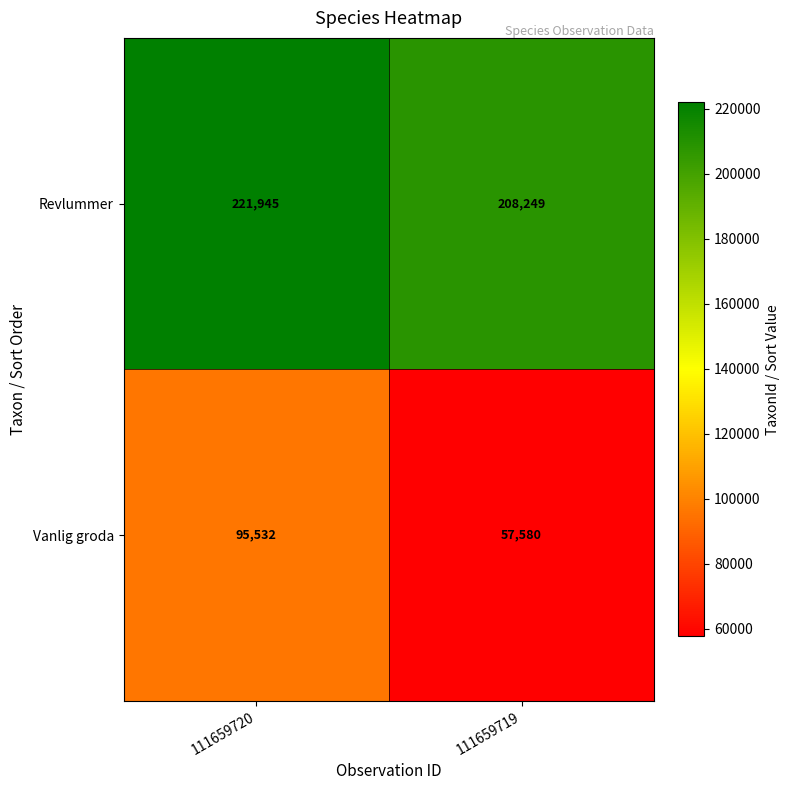

What is the smallest value displayed?

57580